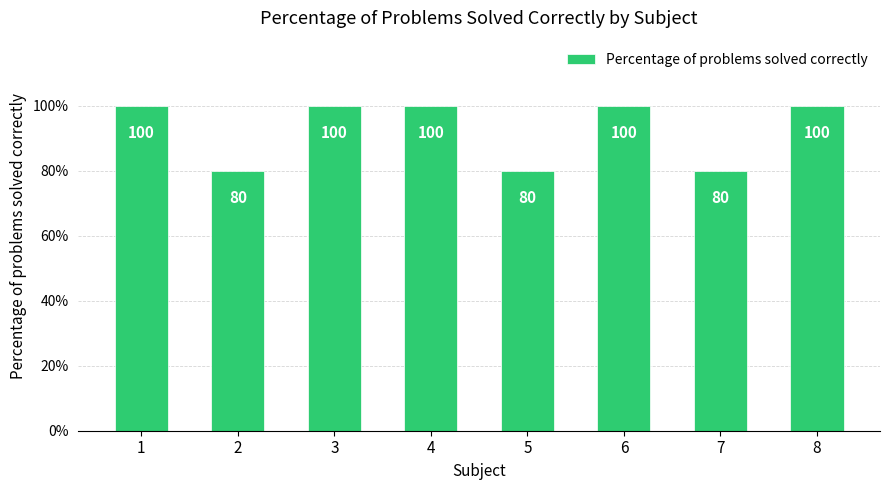

Reading left to right, list all the values displayed in this chart.

100	80	100	100	80	100	80	100